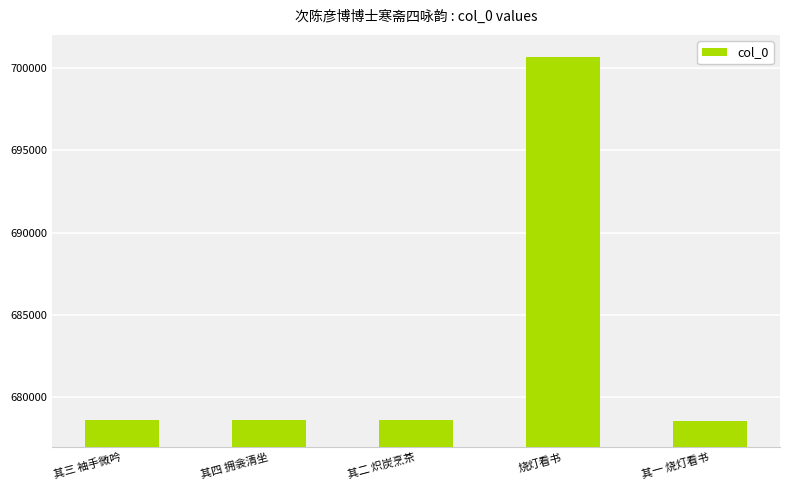

What is the change in value from 其三 袖手微吟 to 其一 烧灯看书?

-2